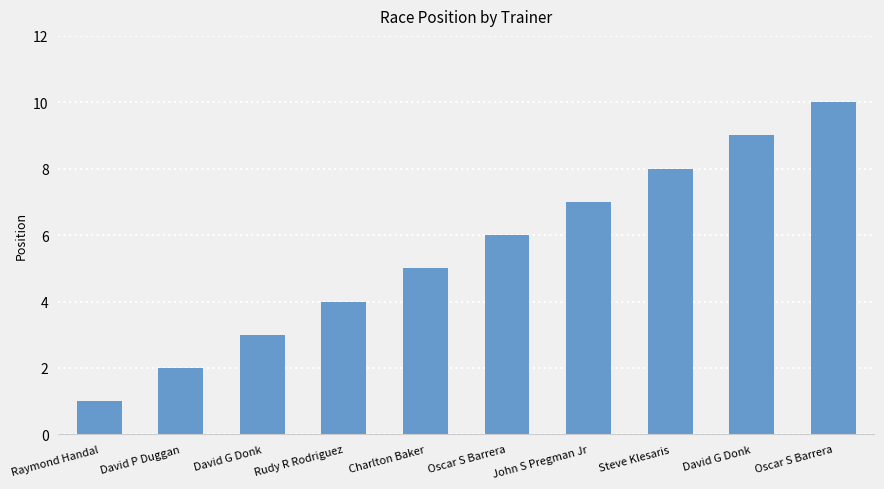

Are the bars horizontal?

No